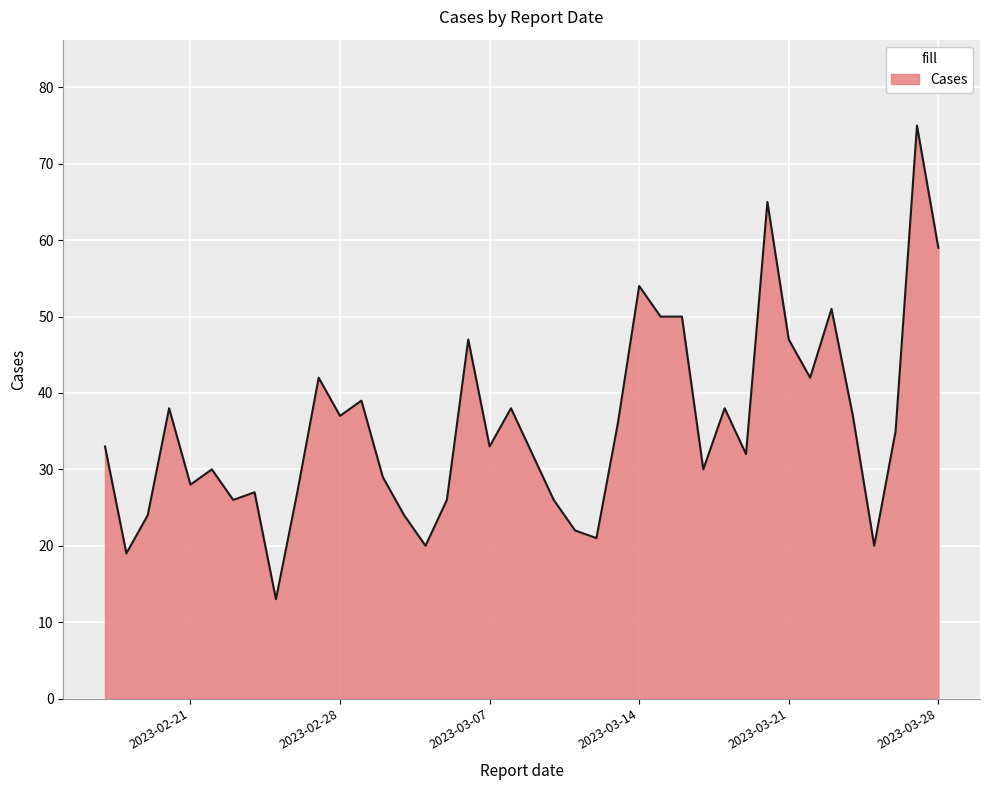

What is the difference between the maximum and minimum values?

62